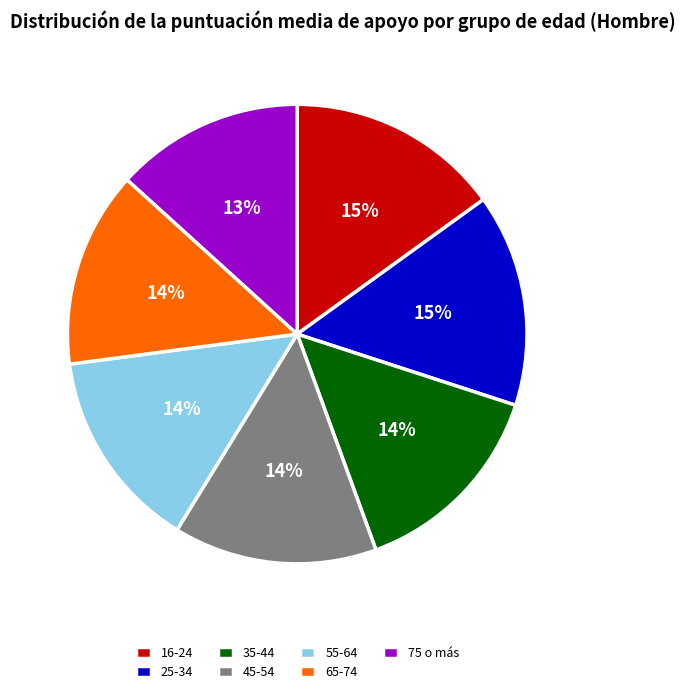

How many slices are in this pie chart?

7